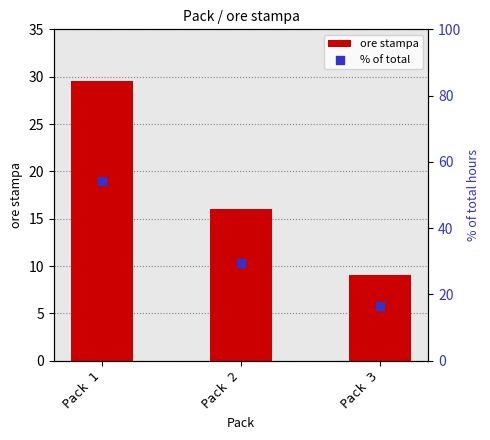

At which category is the sum across all series the highest?

Pack 1